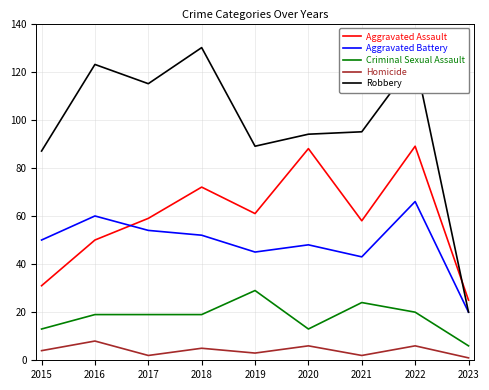

True or false: Criminal Sexual Assault and Robbery cross at least once.

False